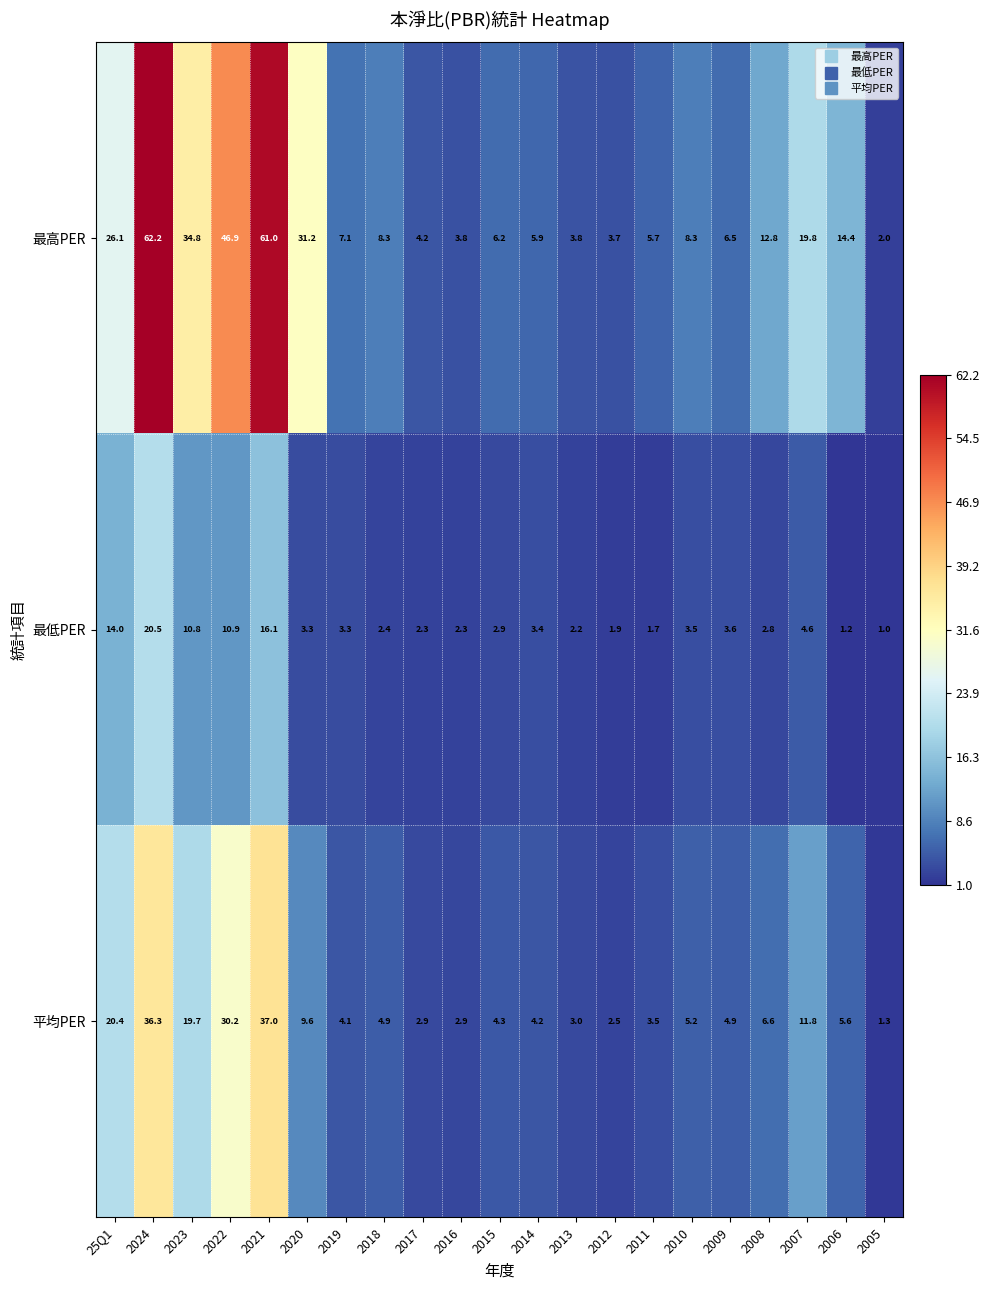

What is the total value across all series at 2011?

10.9